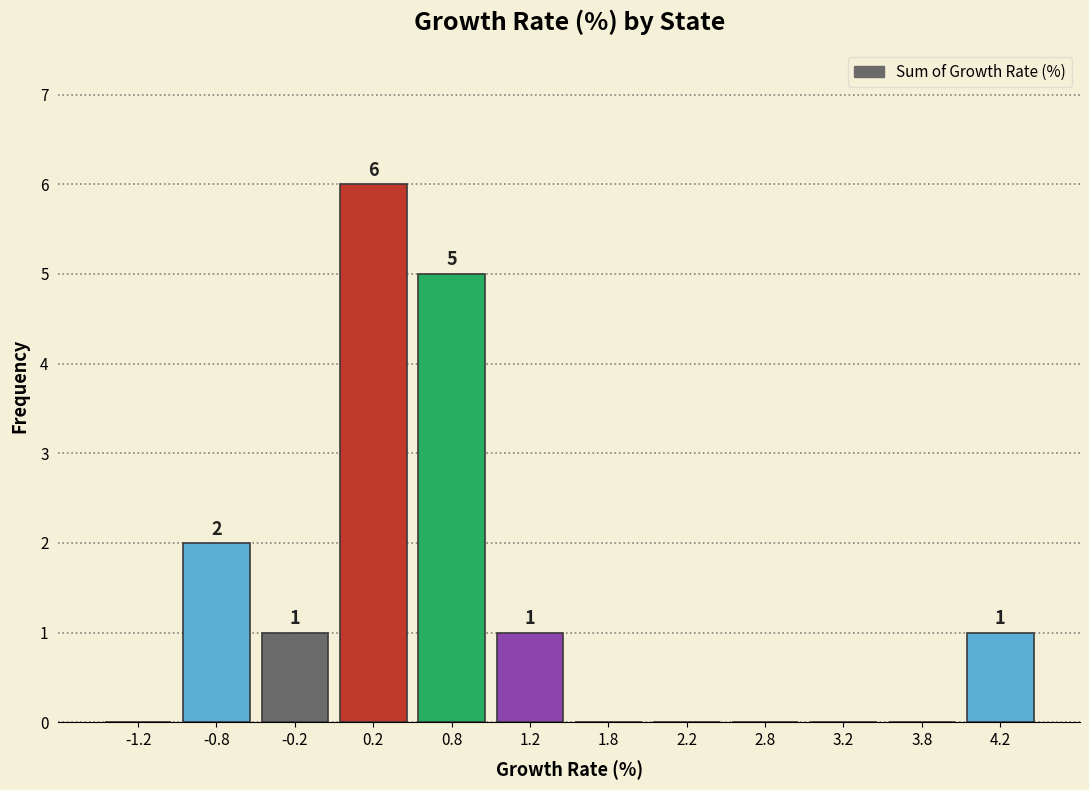

Over which range of the x-axis is the bar tallest?

0.0 to 0.5